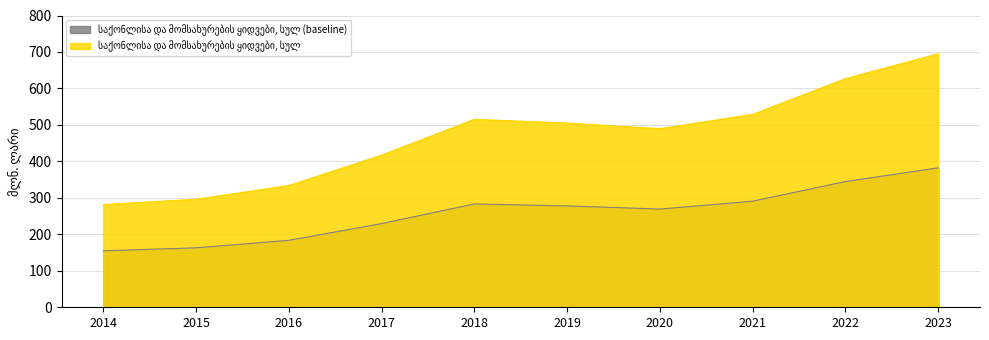

Reading left to right, transcribe all the data shown in this chart.

2014=281.5	2015=296.3	2016=333.8	2017=417.1	2018=515.3	2019=505.2	2020=489.7	2021=528.9	2022=626.9	2023=695.1